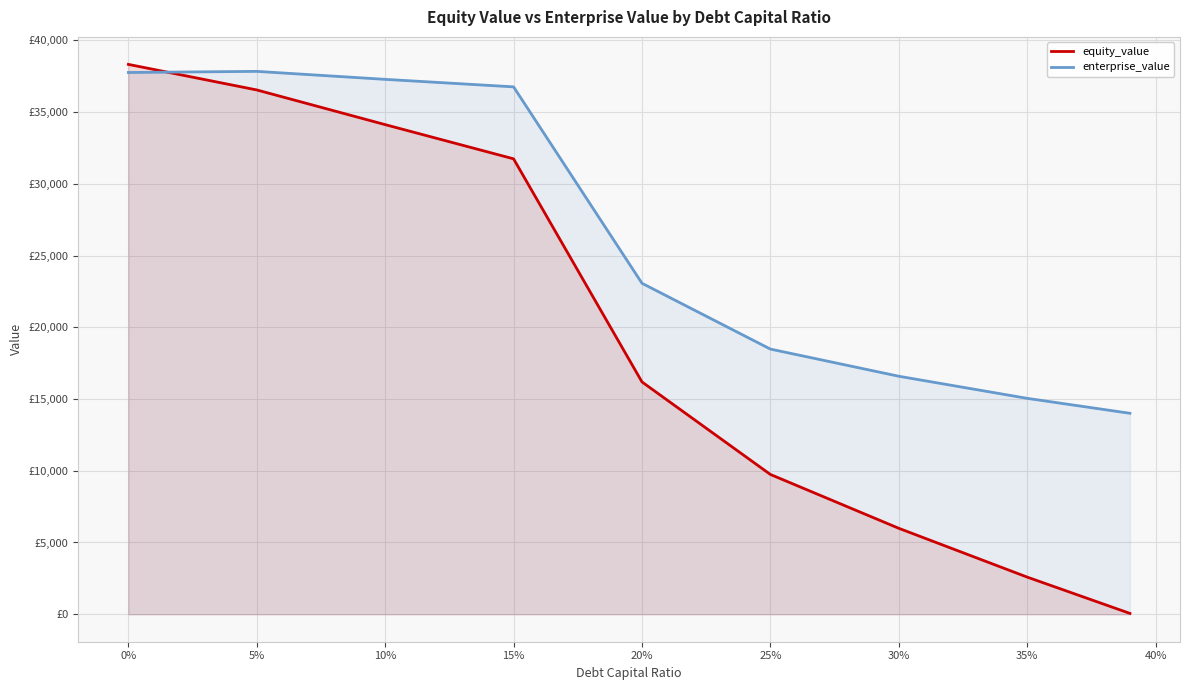

Rank the series by their average value, from highest to lowest.

enterprise_value, equity_value